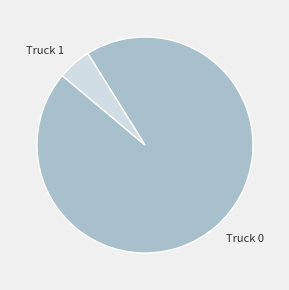

Approximately how many times larger is the value at Truck 0 compared to Truck 1?

19.0